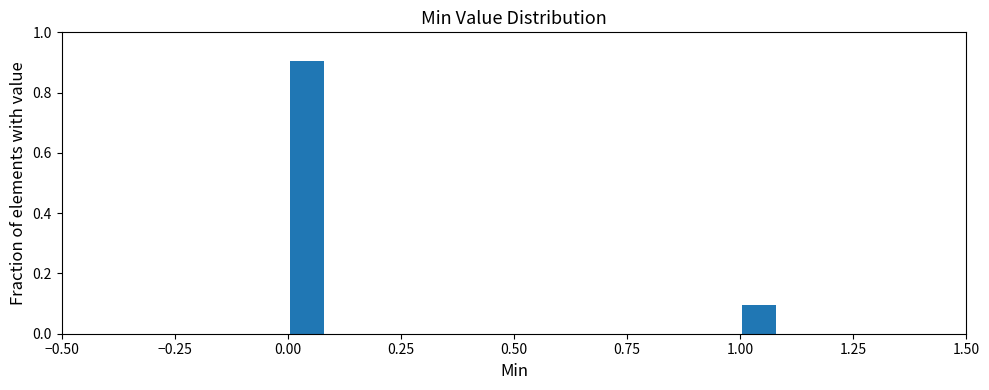

Around what value on the x-axis is the tallest bar? Give the approximate position of its centre, as read against the axis.

0.05